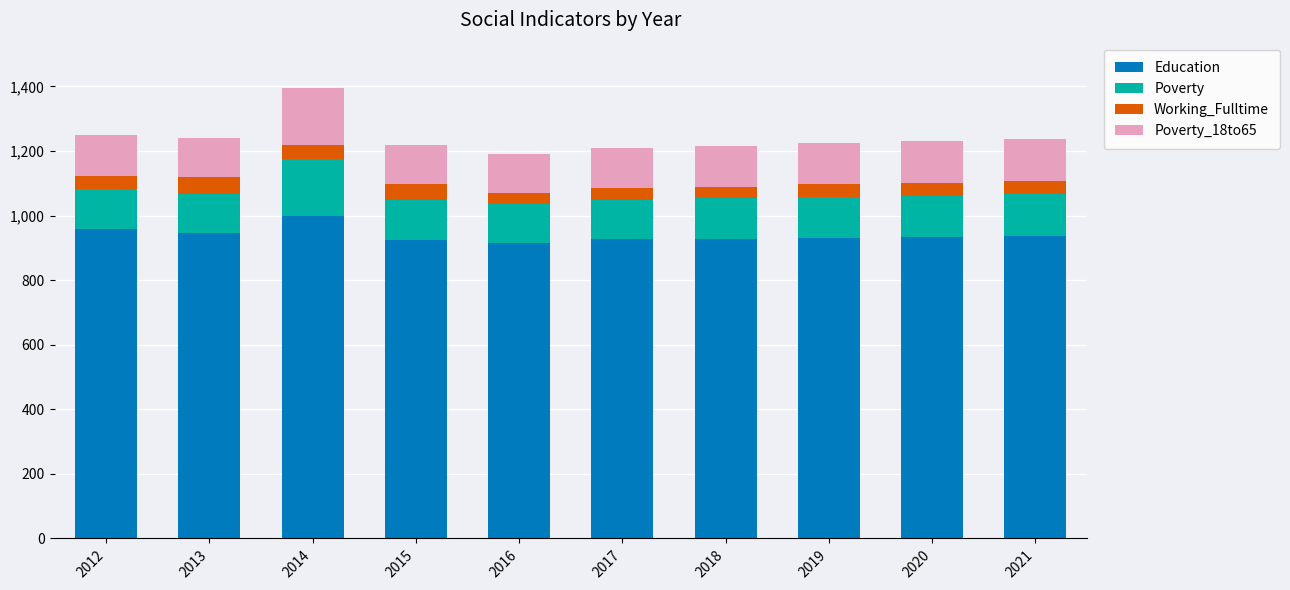

What is the total value across all series at 2013?

1239